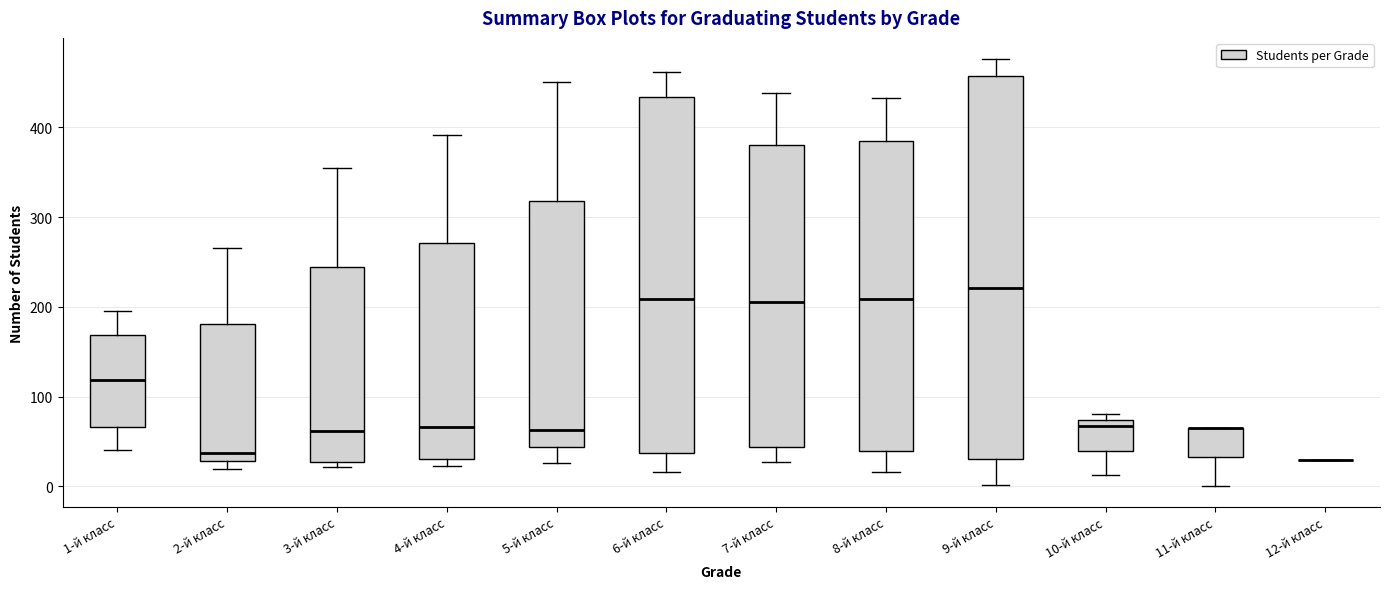

Reading left to right, transcribe this box plot: for each box, give where its median line is, the range the box spans, and where its two whiskers end, as read against the y-axis. The values are not printed on the chart, so give them approximately, as read against the axis.

1-й класс: median 120, box 70 to 170, whiskers 40 to 200
2-й класс: median 40, box 30 to 180, whiskers 20 to 270
3-й класс: median 60, box 30 to 240, whiskers 20 to 360
4-й класс: median 70, box 30 to 270, whiskers 20 to 390
5-й класс: median 60, box 40 to 320, whiskers 30 to 450
6-й класс: median 210, box 40 to 430, whiskers 20 to 460
7-й класс: median 210, box 40 to 380, whiskers 30 to 440
8-й класс: median 210, box 40 to 390, whiskers 20 to 430
9-й класс: median 220, box 30 to 460, whiskers 0 to 480
10-й класс: median 70 (just below the box's upper edge), box 40 to 70, whiskers 10 to 80
11-й класс: median 70 (drawn on the box's upper edge), box 30 to 70, whiskers 0 to 70
12-й класс: box collapsed to a line at 30, whiskers 30 to 30